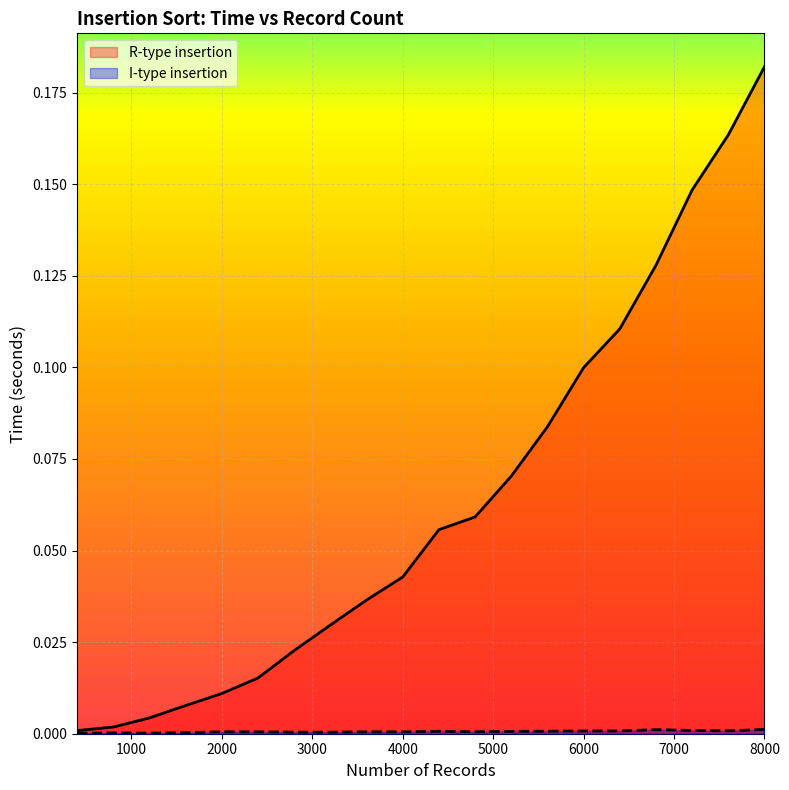

Between 5600 and 7200, which series saw the biggest shift?

R-type insertion